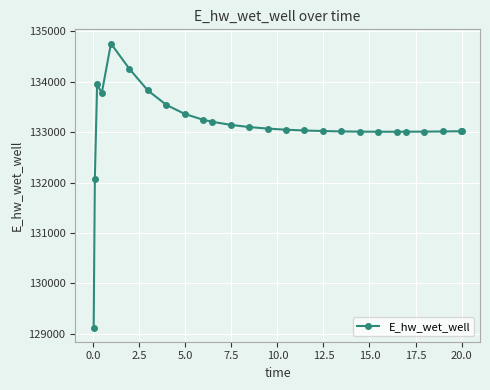

What is the minimum value shown in the chart?

129124.5